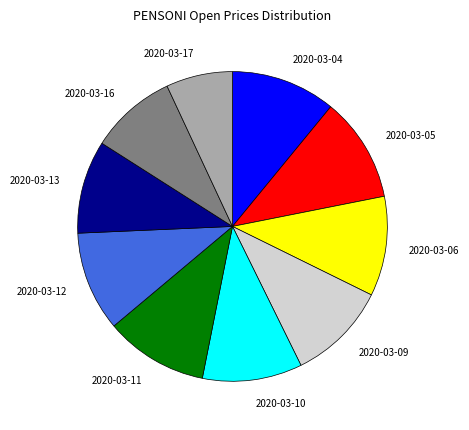

Which category has the smallest portion of the pie?

2020-03-17